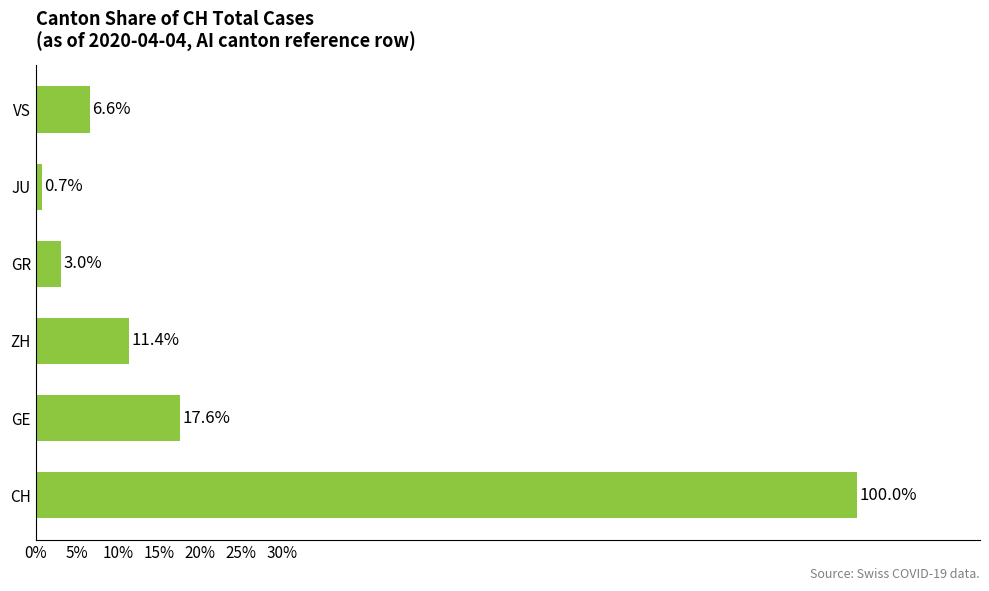

What is the average value?

23.2